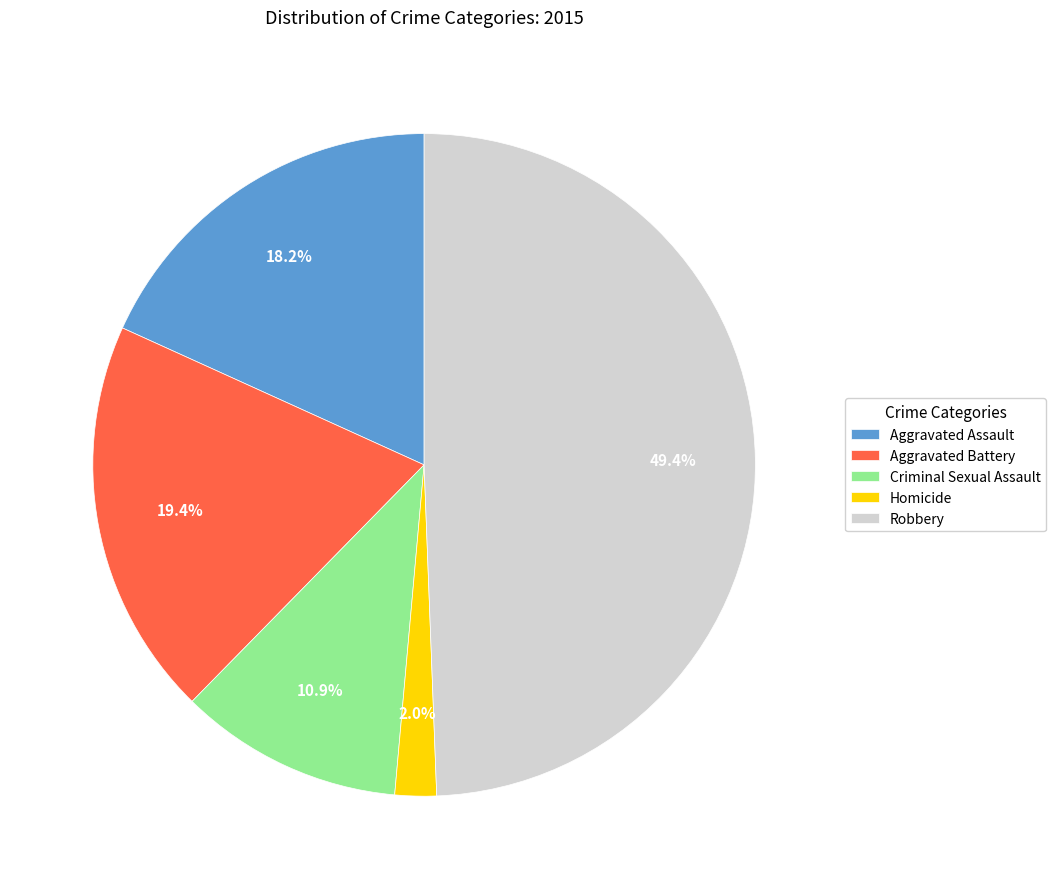

Combined, do Aggravated Assault and Homicide account for over 50%?

No